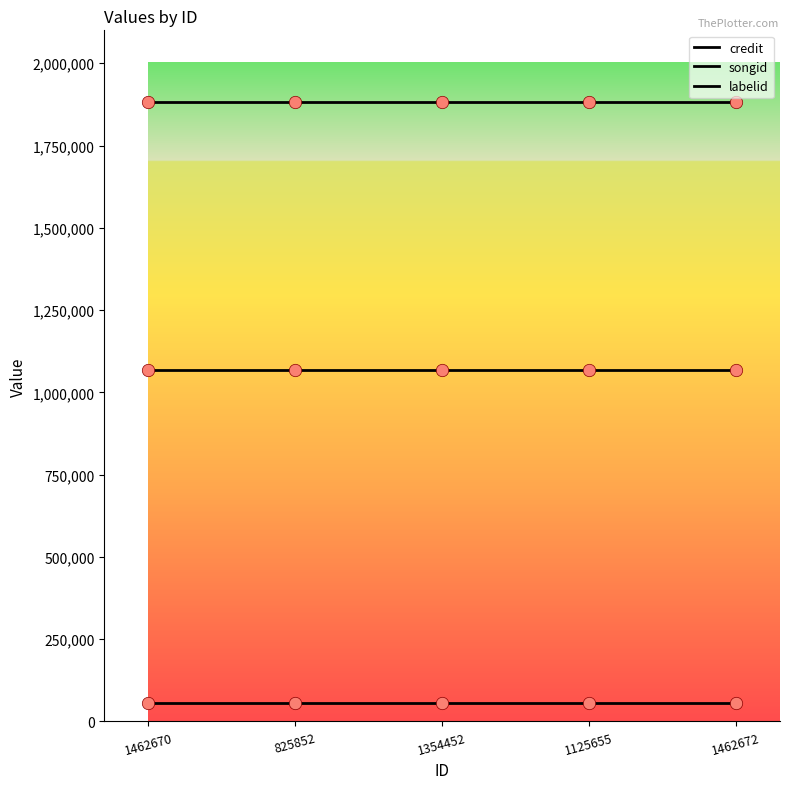

How many lines are shown in the chart?

3